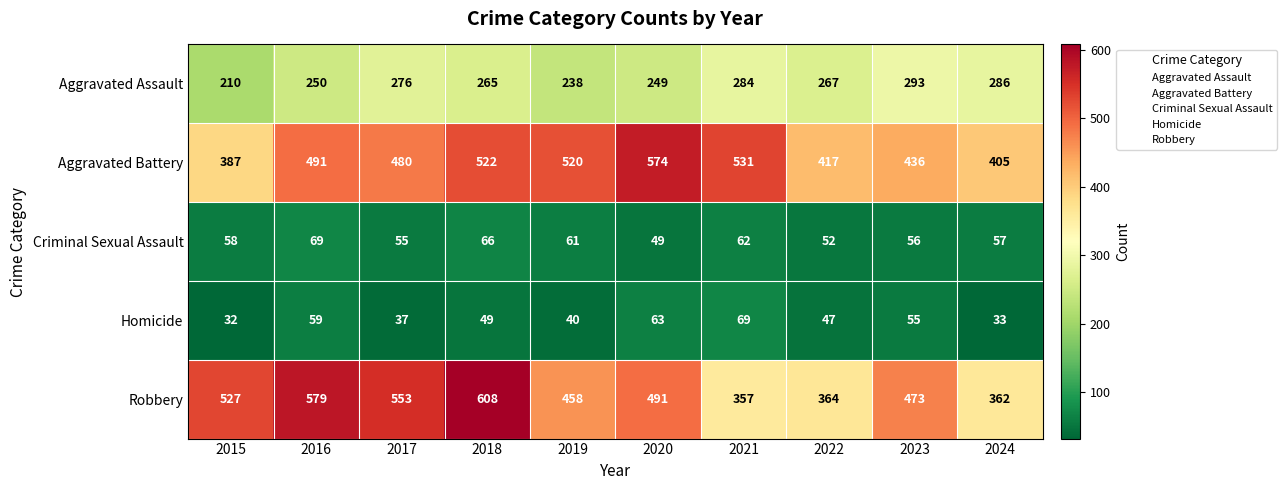

True or false: Aggravated Battery has a value of 574 at 2020.

True